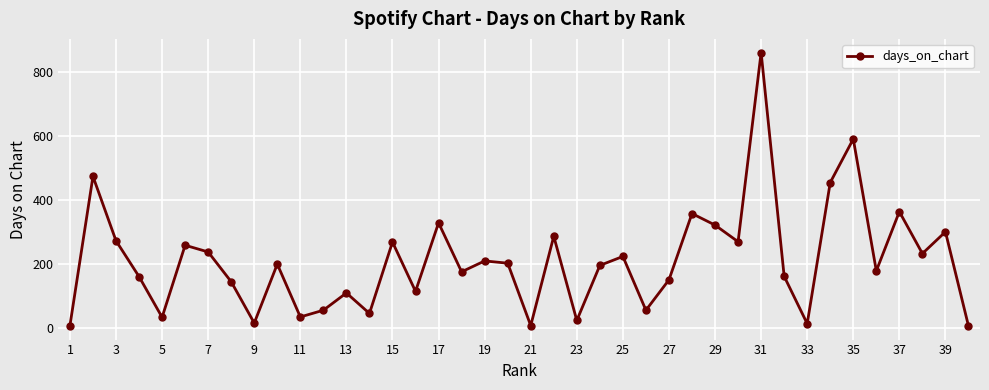

What is the difference between the maximum and minimum values?

854